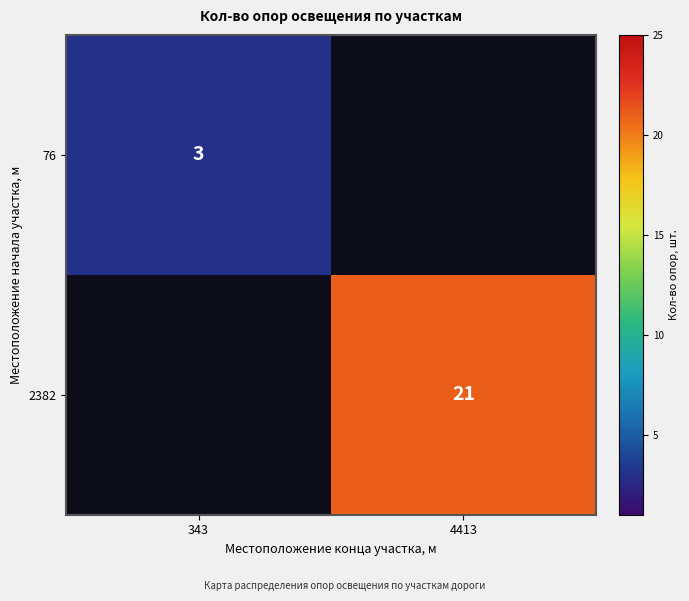

Is the value of 76 at 343 greater than the value of 2382 at 4413?

No